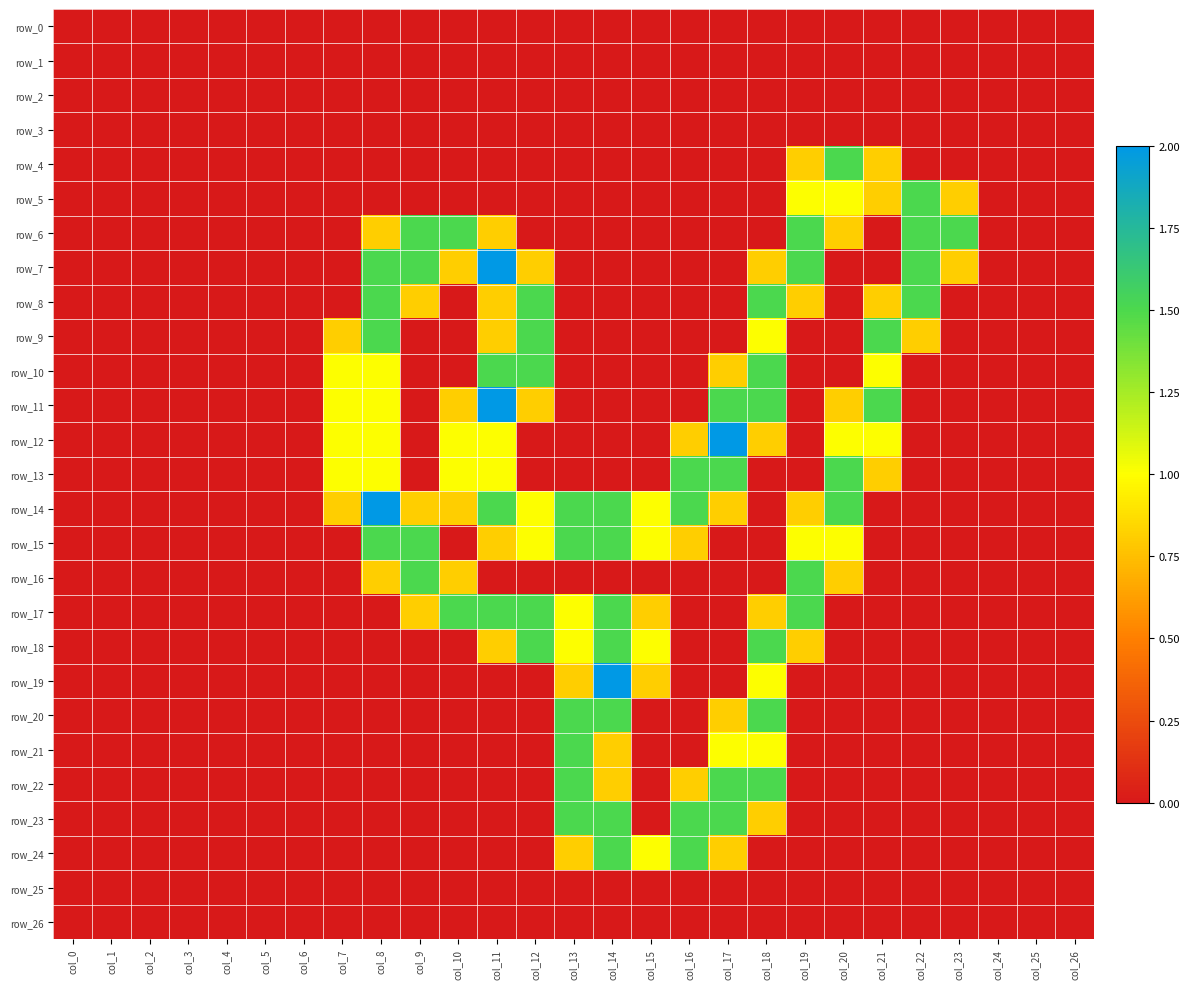

The row_4 series shows 0.5 at col_17. True or false?

False